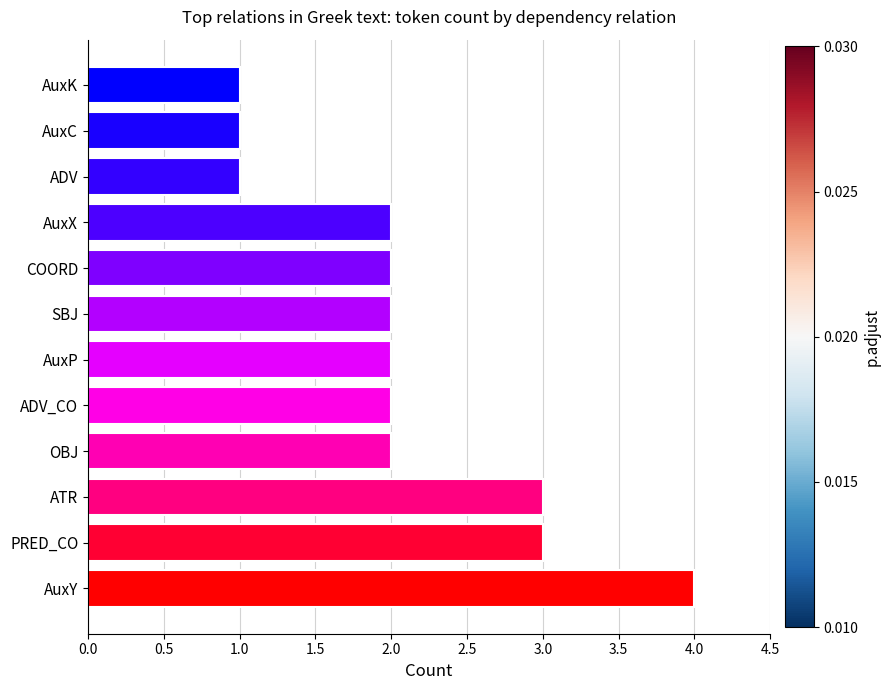

Is it true that the value at SBJ is 1?

False